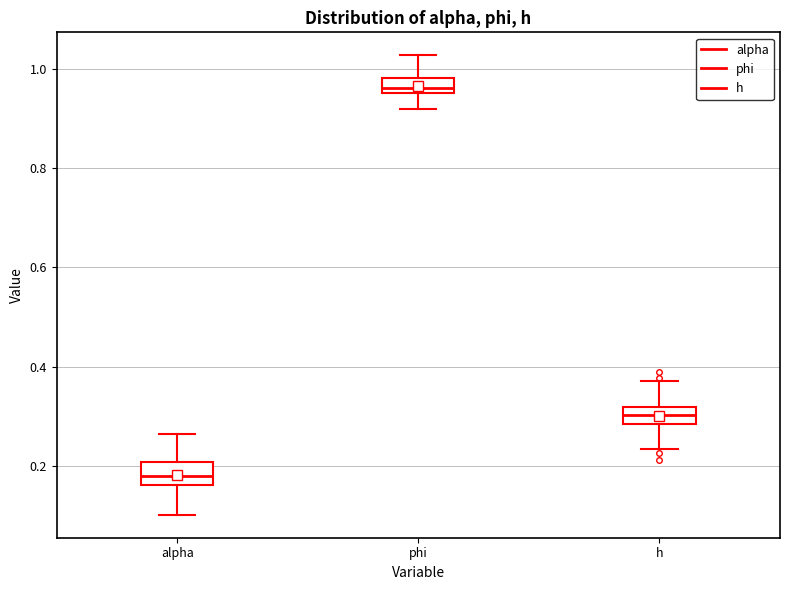

Where does the upper whisker of the box for alpha end on the y-axis? The values are not printed on the chart, so give them approximately, as read against the axis.

0.26